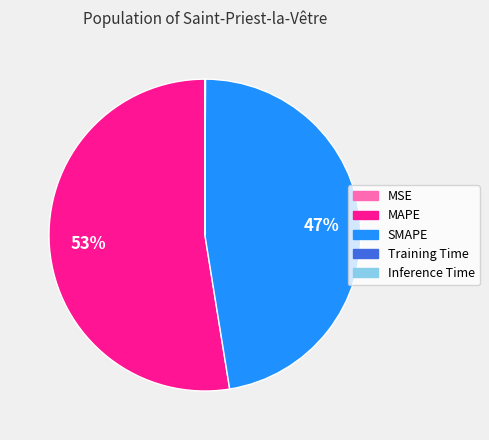

Is there any slice that represents more than half of the pie?

Yes